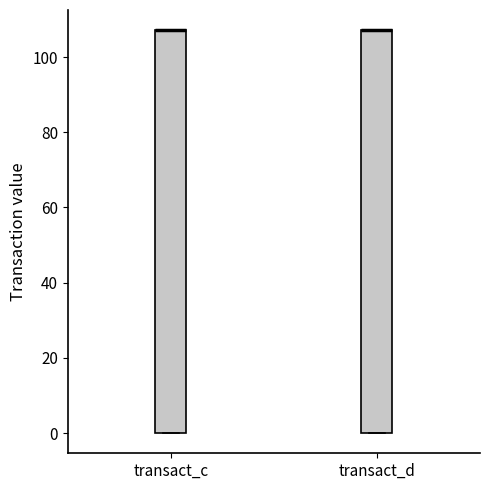

Reading left to right, transcribe this box plot: for each box, give where its median line is, the range the box spans, and where its two whiskers end, as read against the y-axis. The values are not printed on the chart, so give them approximately, as read against the axis.

transact_c: median 108 (drawn on the box's upper edge), box 0 to 108, whiskers 0 to 108
transact_d: median 108 (drawn on the box's upper edge), box 0 to 108, whiskers 0 to 108